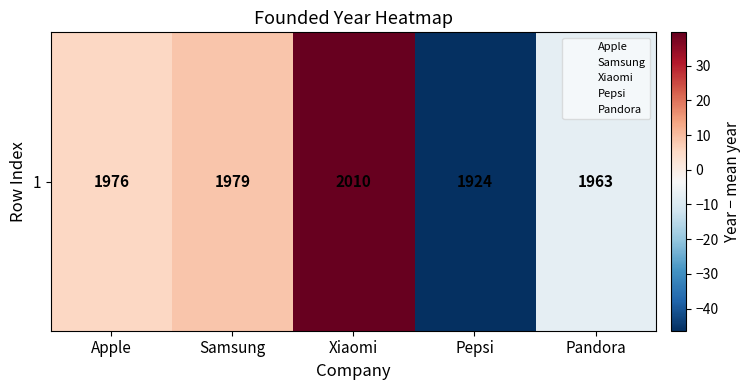

List the labels in order of value, largest first.

Xiaomi, Samsung, Apple, Pandora, Pepsi